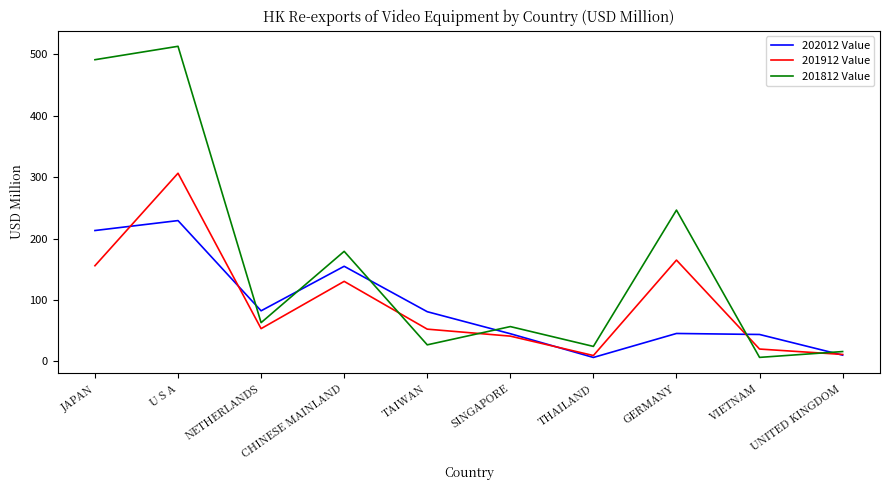

Is it true that 202012 Value equals 63.6 at GERMANY?

False